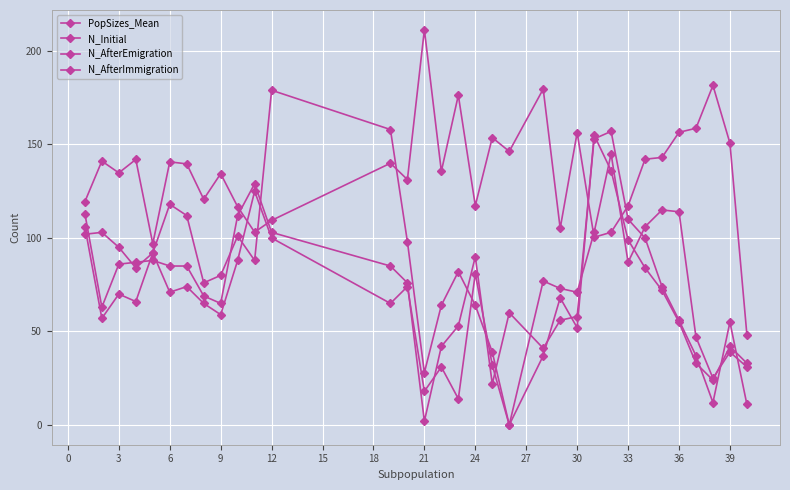

At how many categories does at least one series exceed 177?

4